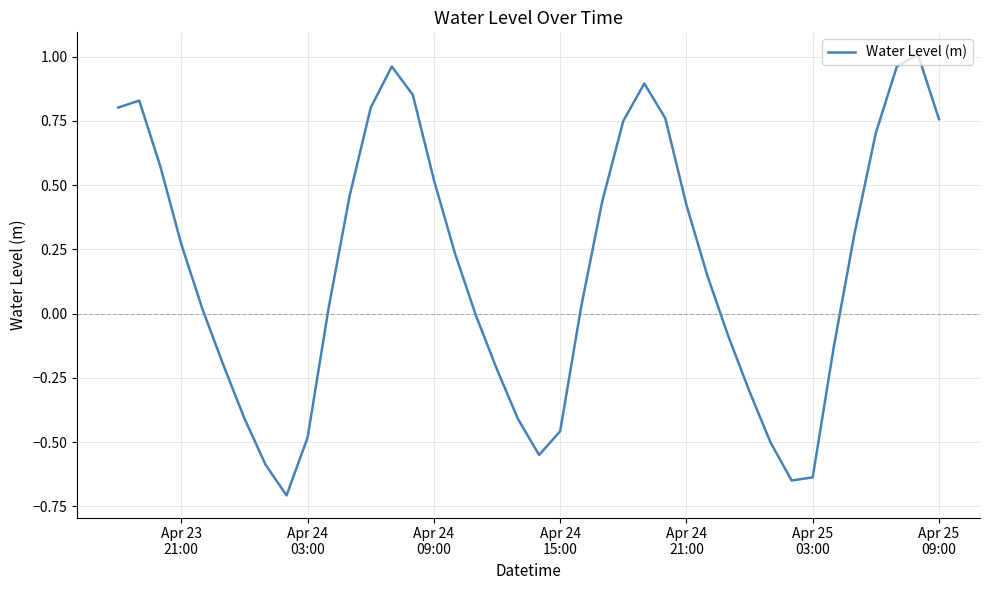

What is the smallest value displayed?

-0.7